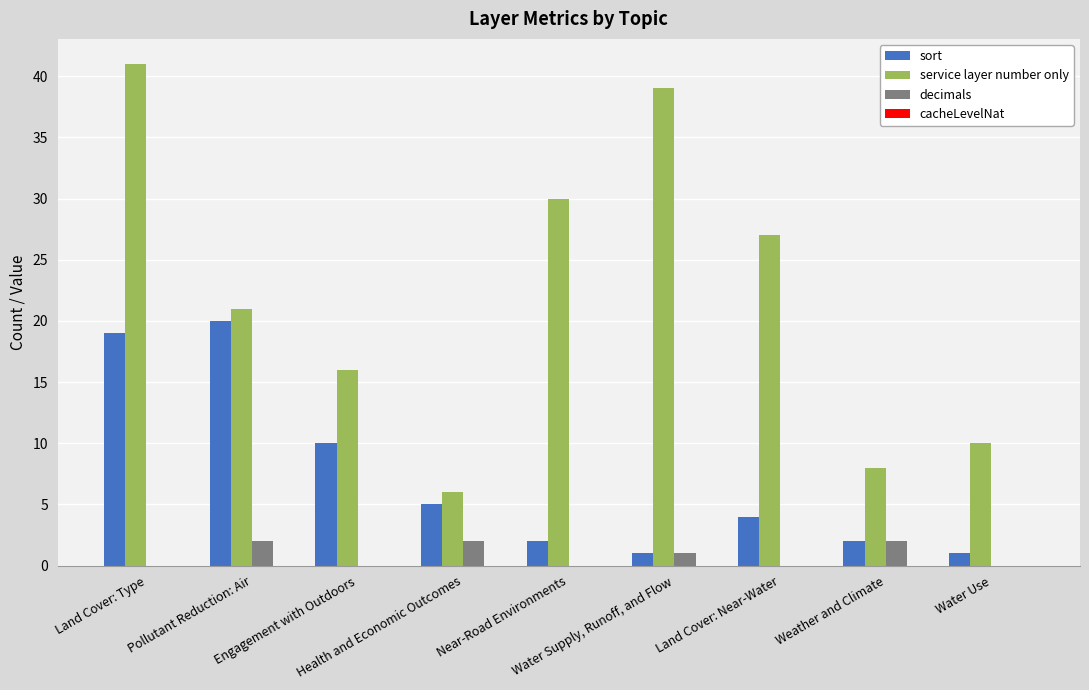

Are the bars grouped side by side (vs. stacked)?

Yes